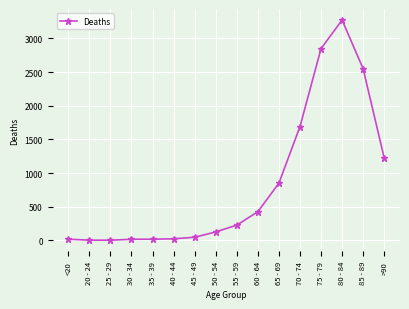

How many categories are shown in the chart?

16